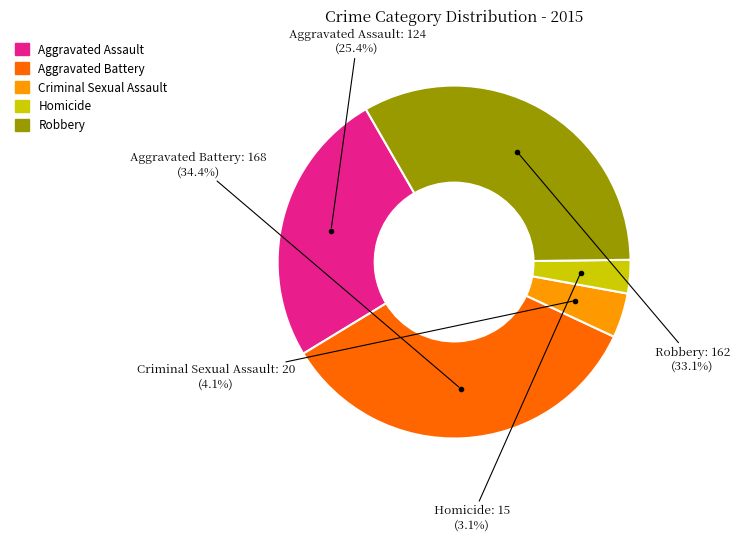

To the nearest percent, what percentage of the pie is Robbery?

33%